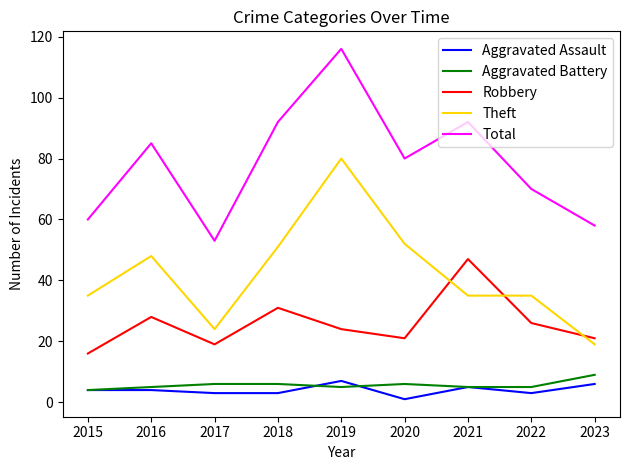

Is this an area chart (filled region under the line)?

No